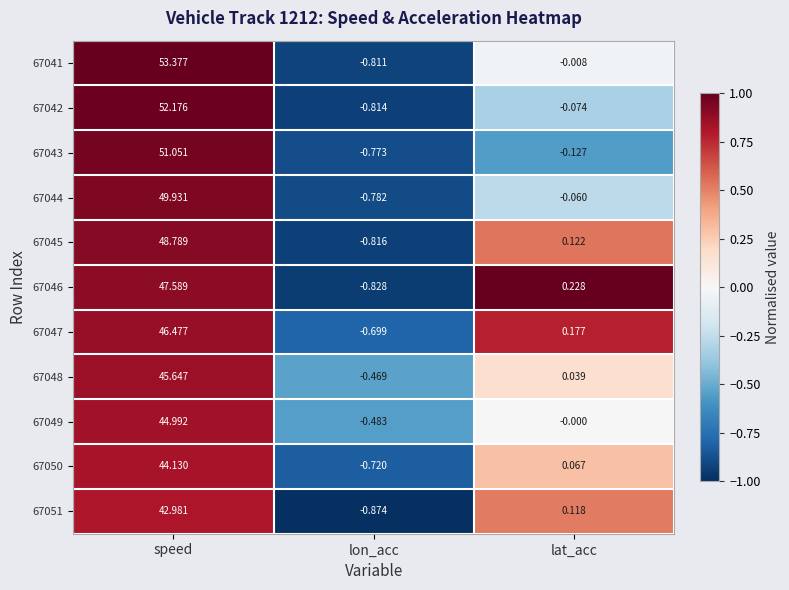

Count the number of data series in this chart.

11